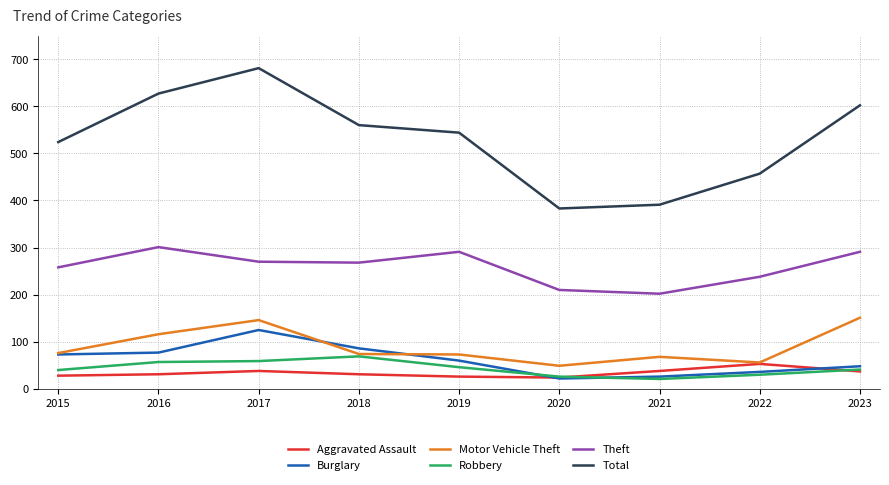

What is the smallest value displayed?

21